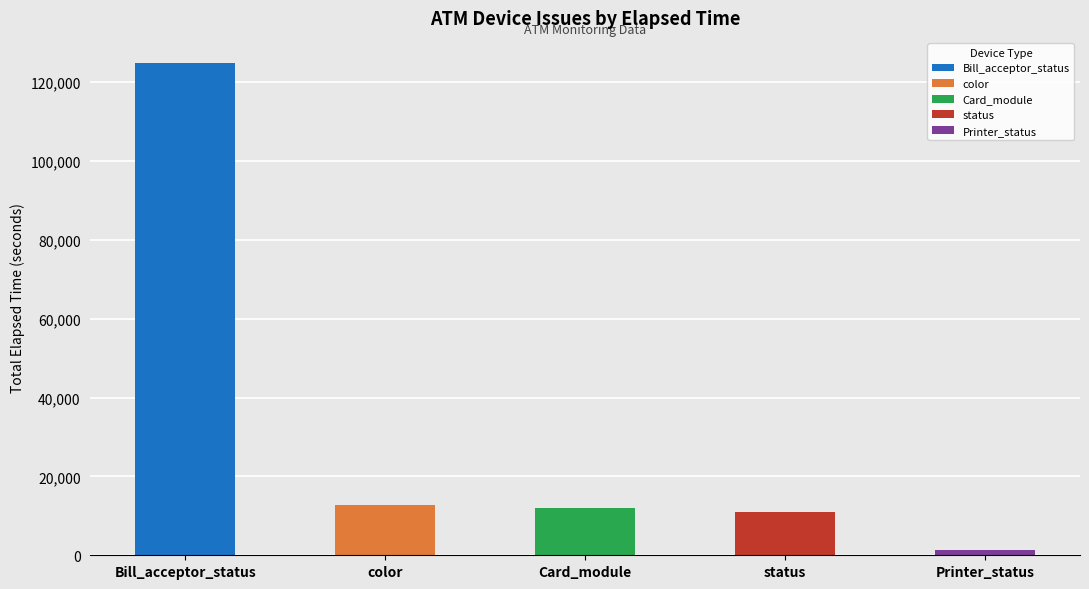

How many distinct data groups are displayed?

5